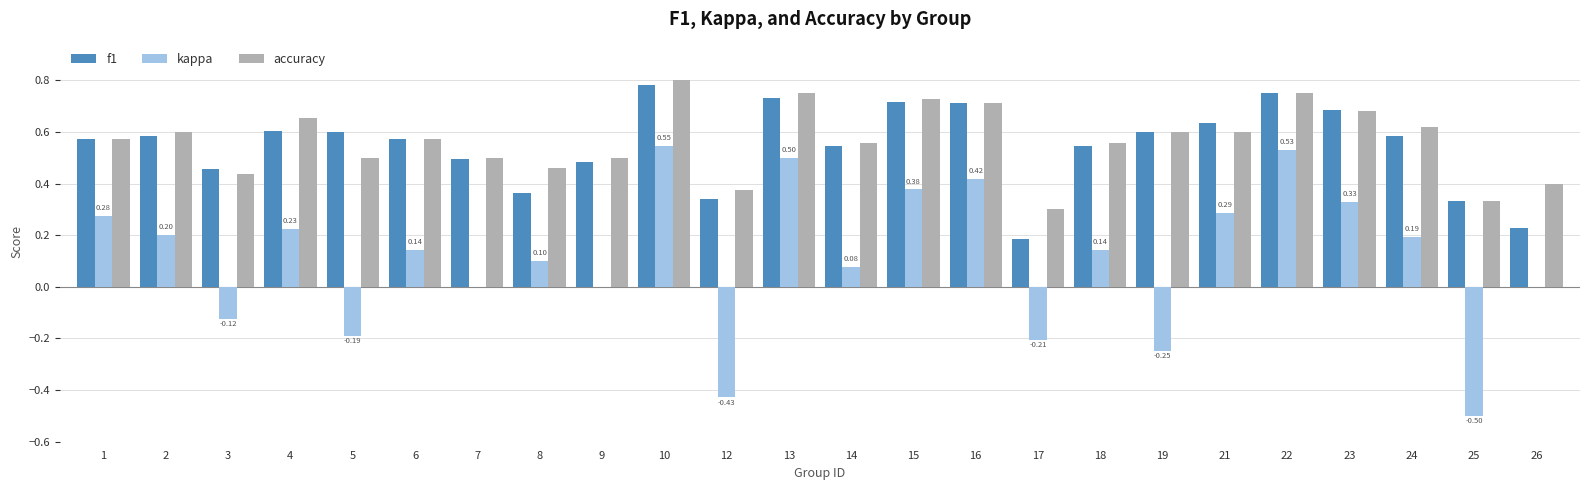

What is the total value across all series at 2?

1.4